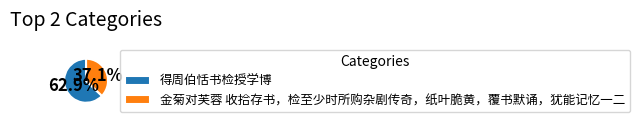

Which has a higher value, 金菊对芙蓉 收拾存书，检至少时所购杂剧传奇，纸叶脆黄，覆书默诵，犹能记忆一二 or 得周伯恬书检授学博?

得周伯恬书检授学博